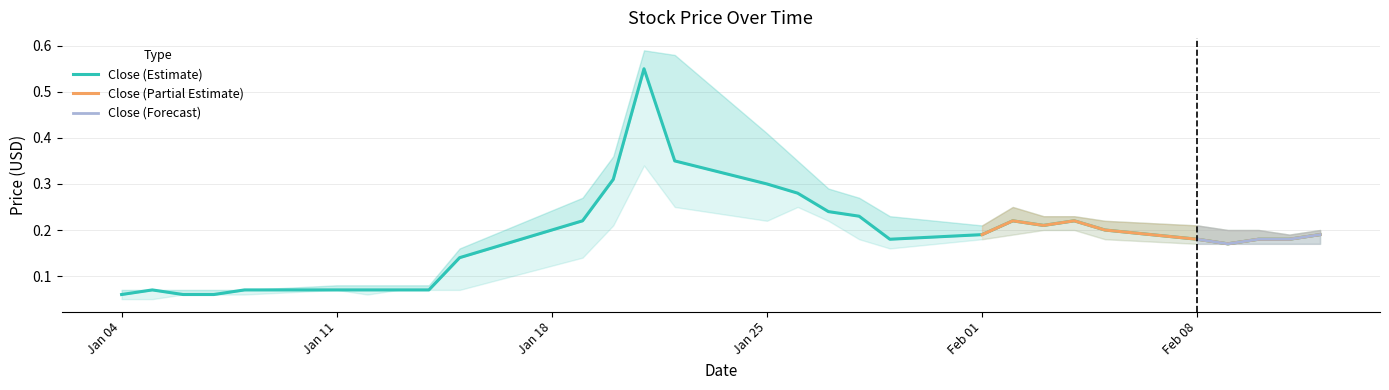

True or false: High and Close cross at least once.

False